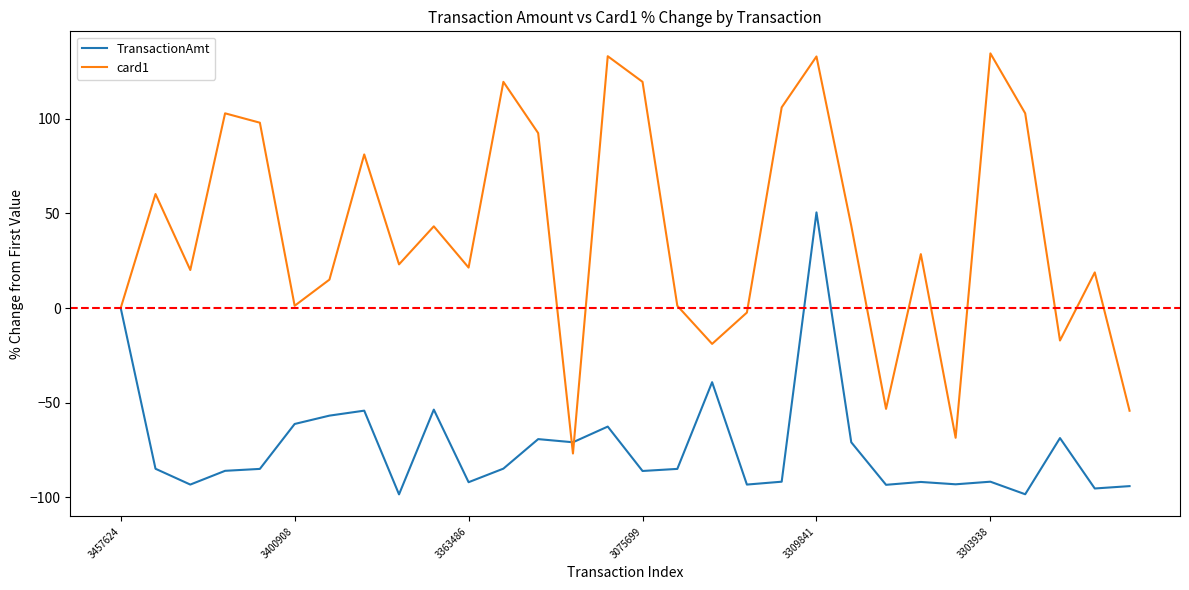

What is the difference between the maximum and minimum values in the card1 series?

211.6